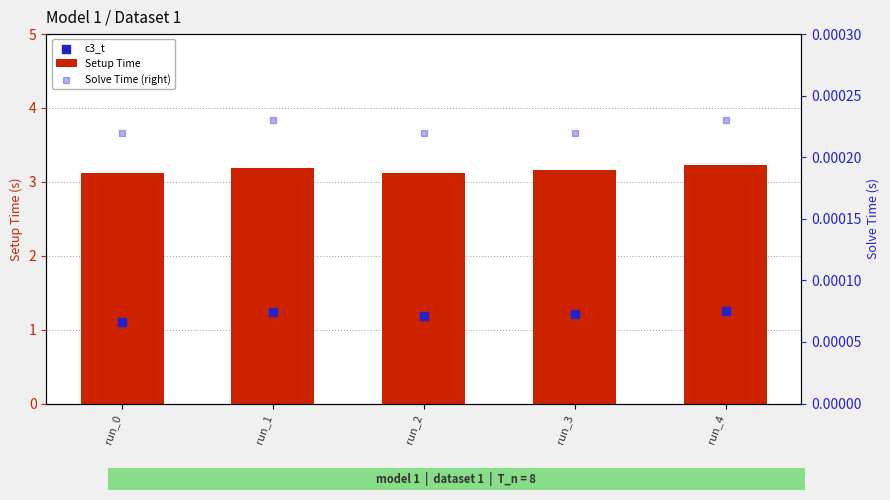

What are all the series names shown in the legend?

Setup Time, c3_t, Solve Time (right)